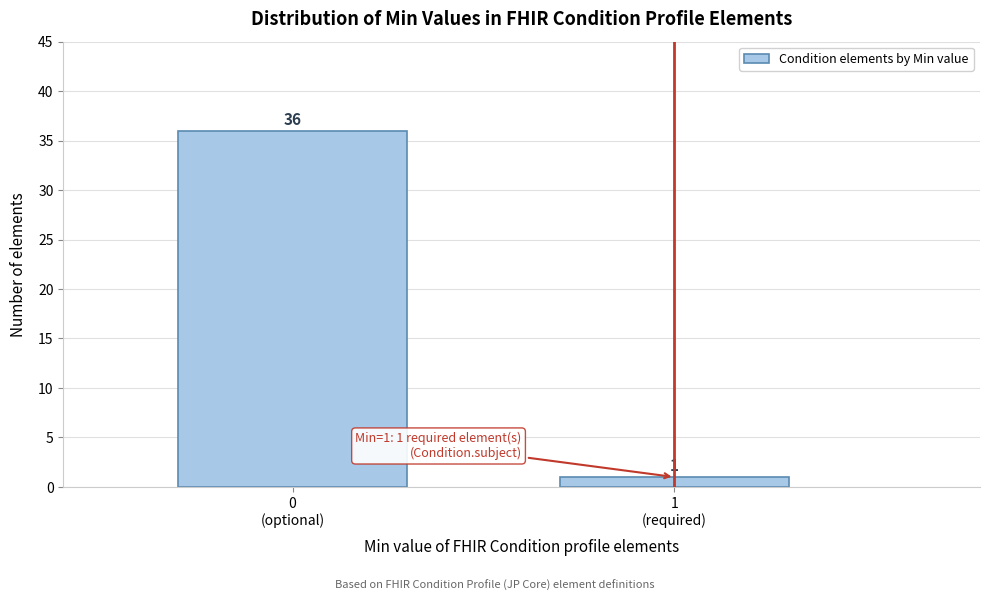

Reading left to right, what are all the values shown in this chart?

36	1